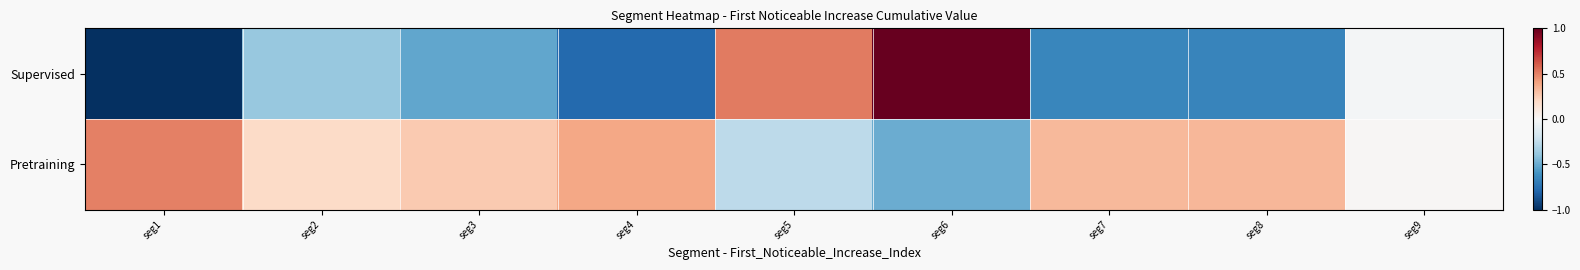

Which series has the largest range (max minus min)?

Supervised